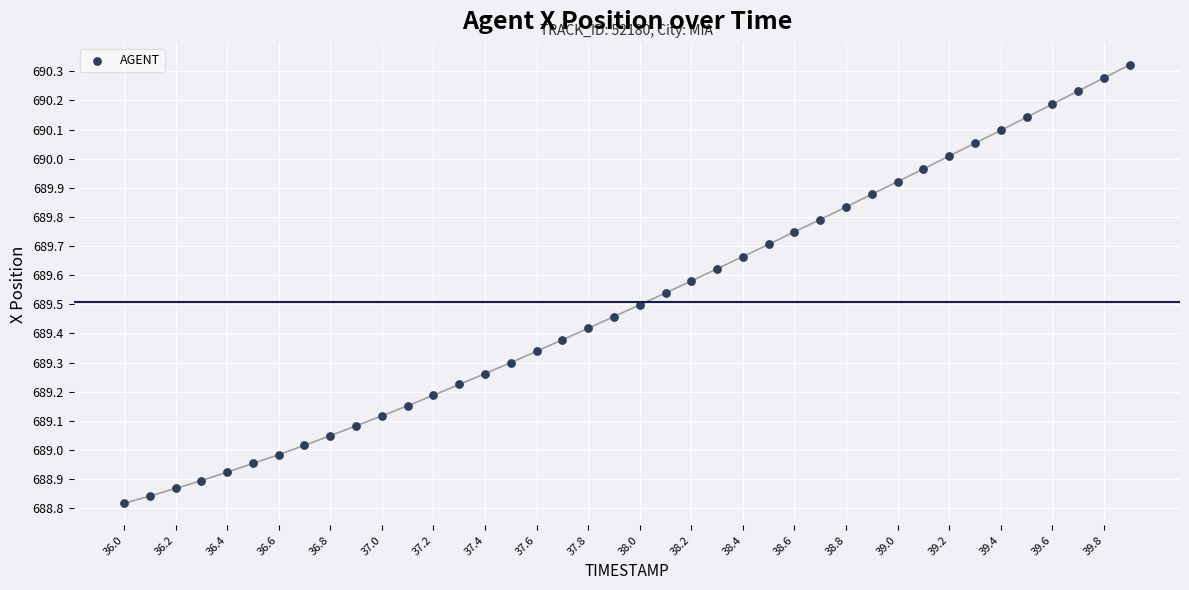

What is the range of X values (max minus min)?

3.9